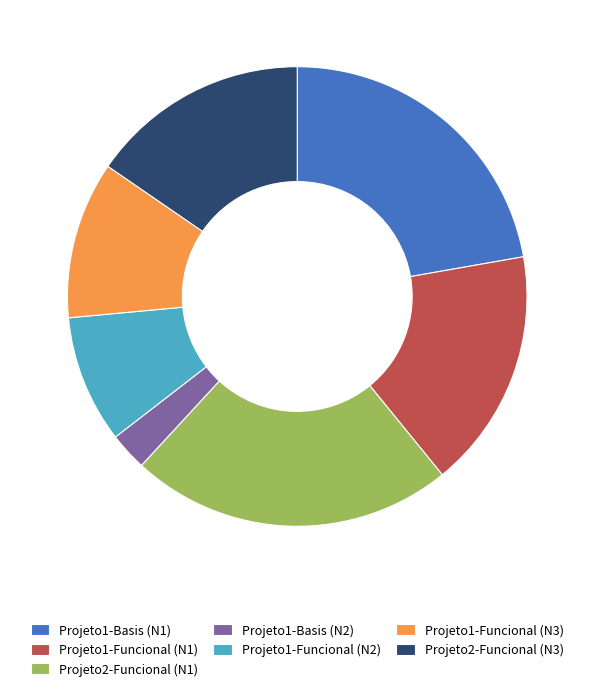

Do Projeto1-Funcional (N1) and Projeto1-Basis (N1) together represent more than half of the pie?

No